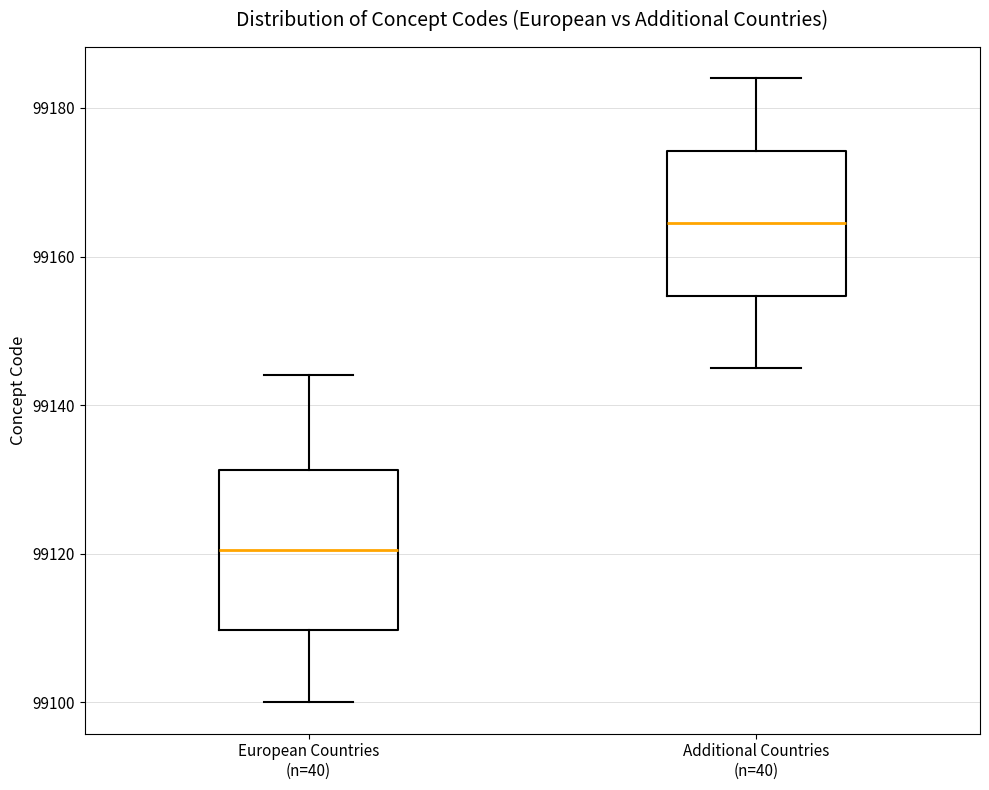

Where does the lower whisker of the box for European Countries (n=40) end on the y-axis? The values are not printed on the chart, so give them approximately, as read against the axis.

99100